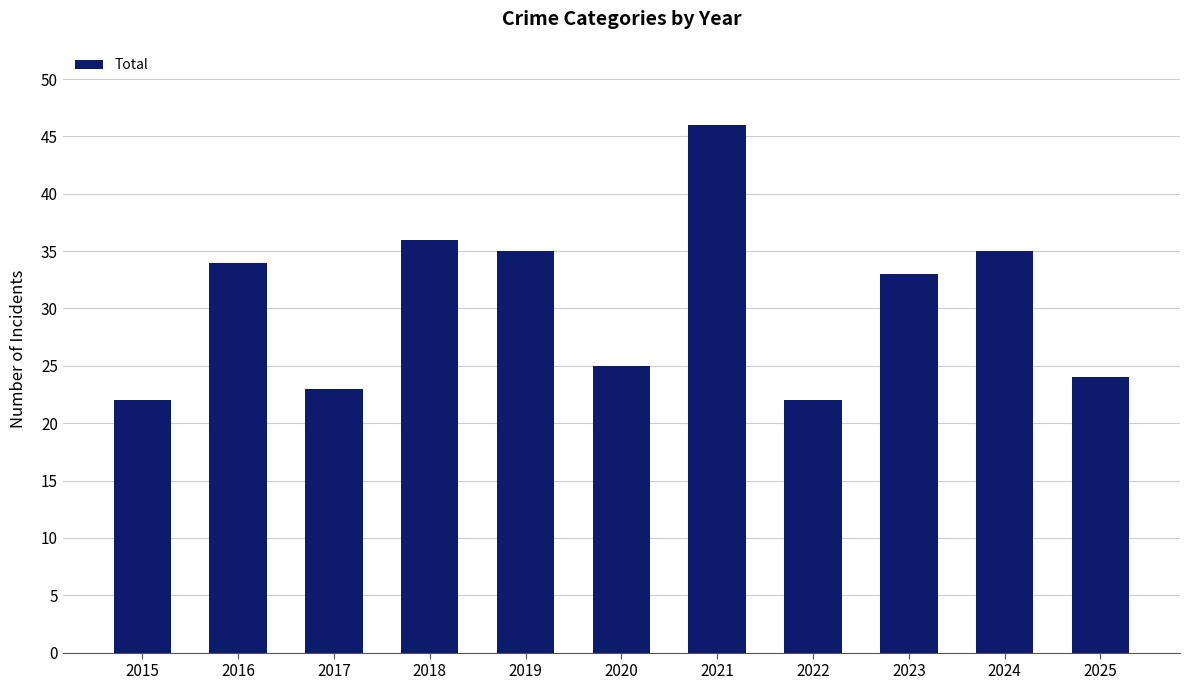

Which category has the highest value across all series?

2021